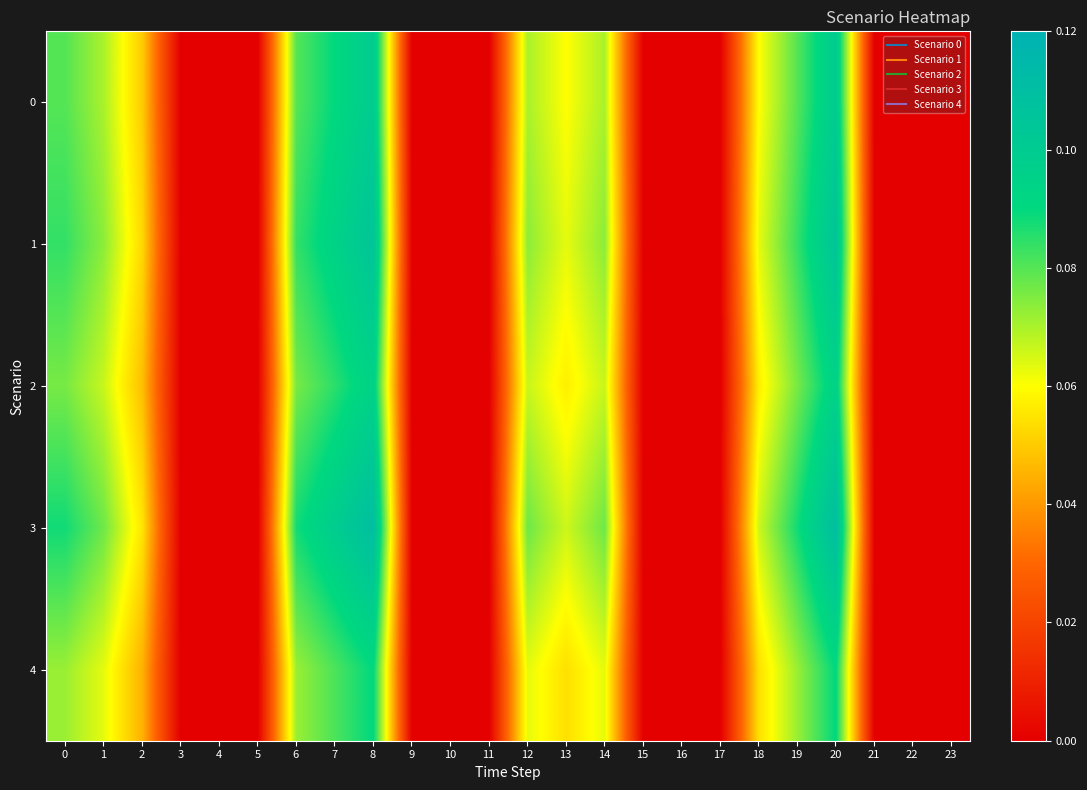

Reading left to right, list all the values displayed in this chart.

0: 0=0.1	1=0.1	2=0.1	3=0.0	4=0.0	5=0.0	6=0.1	7=0.1	8=0.1	9=0.0	10=0.0	11=0.0	12=0.1	13=0.1	14=0.1	15=0.0	16=0.0	17=0.0	18=0.1	19=0.1	20=0.1	21=0.0	22=0.0	23=0.0
1: 0=0.1	1=0.1	2=0.1	3=0.0	4=0.0	5=0.0	6=0.1	7=0.1	8=0.1	9=0.0	10=0.0	11=0.0	12=0.1	13=0.1	14=0.1	15=0.0	16=0.0	17=0.0	18=0.1	19=0.1	20=0.1	21=0.0	22=0.0	23=0.0
2: 0=0.1	1=0.1	2=0.0	3=0.0	4=0.0	5=0.0	6=0.1	7=0.1	8=0.1	9=0.0	10=0.0	11=0.0	12=0.1	13=0.1	14=0.1	15=0.0	16=0.0	17=0.0	18=0.1	19=0.1	20=0.1	21=0.0	22=0.0	23=0.0
3: 0=0.1	1=0.1	2=0.1	3=0.0	4=0.0	5=0.0	6=0.1	7=0.1	8=0.1	9=0.0	10=0.0	11=0.0	12=0.1	13=0.1	14=0.1	15=0.0	16=0.0	17=0.0	18=0.1	19=0.1	20=0.1	21=0.0	22=0.0	23=0.0
4: 0=0.1	1=0.1	2=0.0	3=0.0	4=0.0	5=0.0	6=0.1	7=0.1	8=0.1	9=0.0	10=0.0	11=0.0	12=0.1	13=0.1	14=0.1	15=0.0	16=0.0	17=0.0	18=0.1	19=0.1	20=0.1	21=0.0	22=0.0	23=0.0